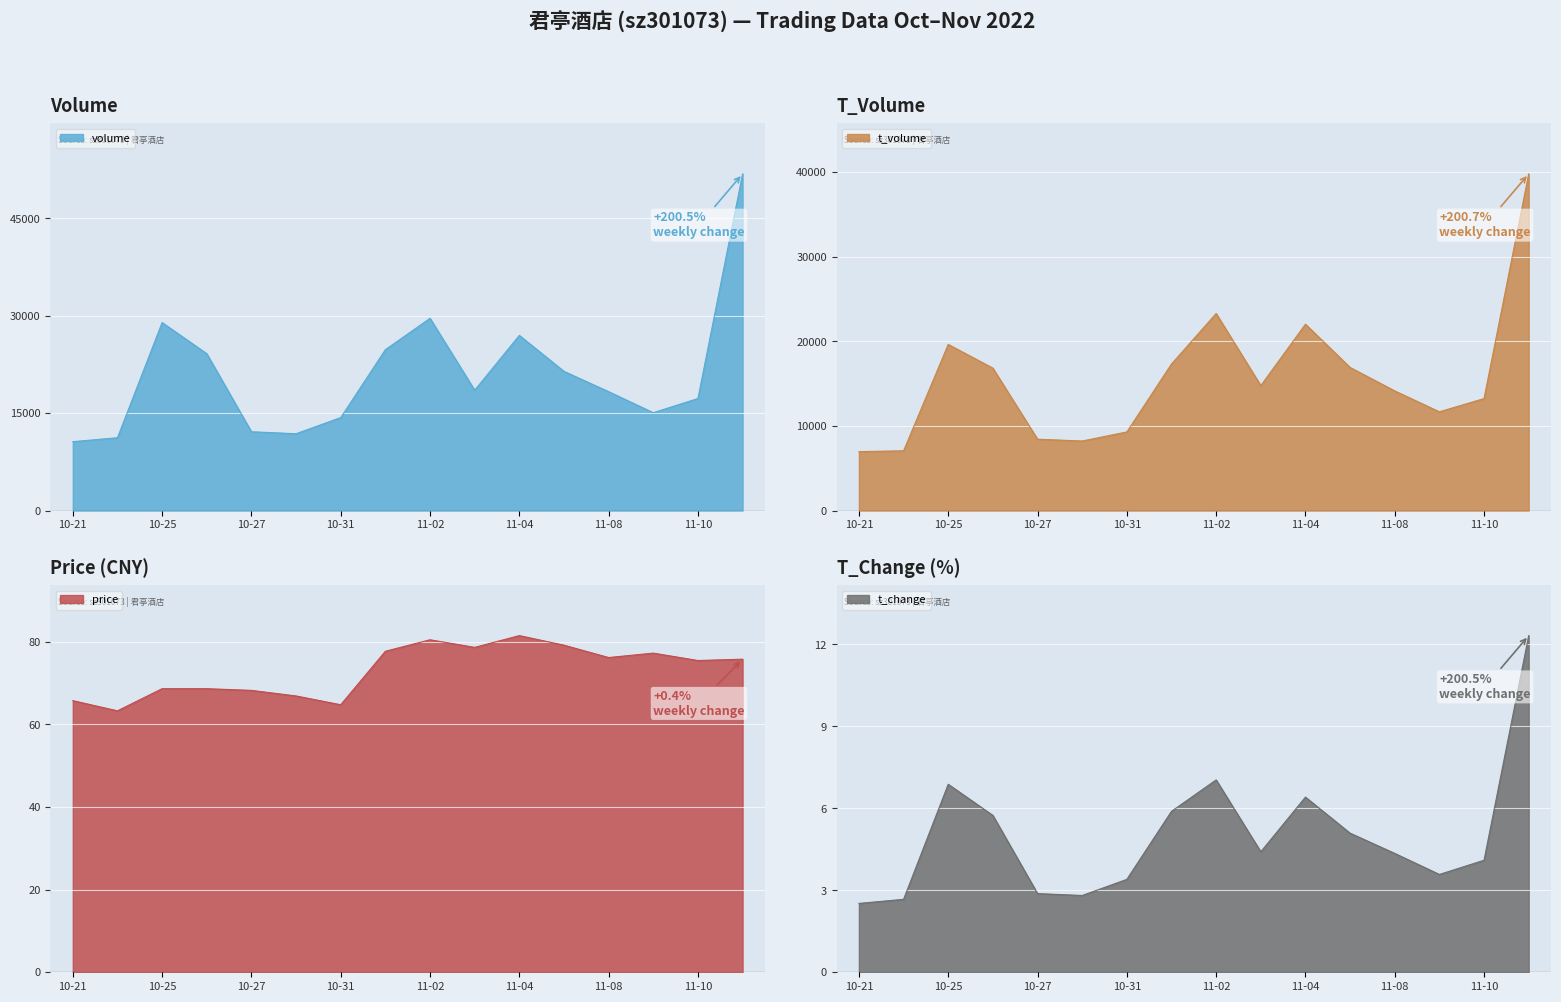

True or false: t_volume and price cross at least once.

False